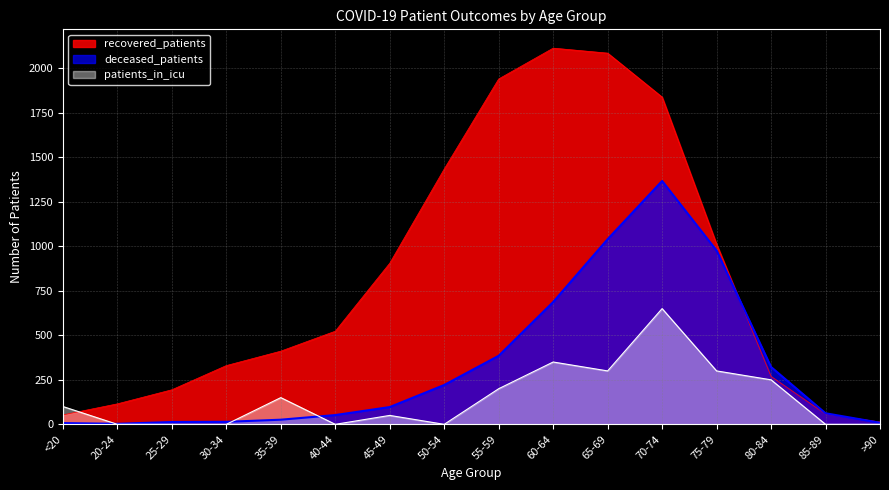

How many values in the deceased_patients series exceed 97?

7